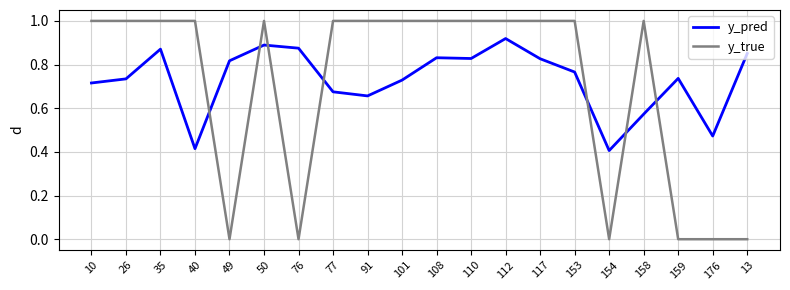

What position from the left is 153?

15